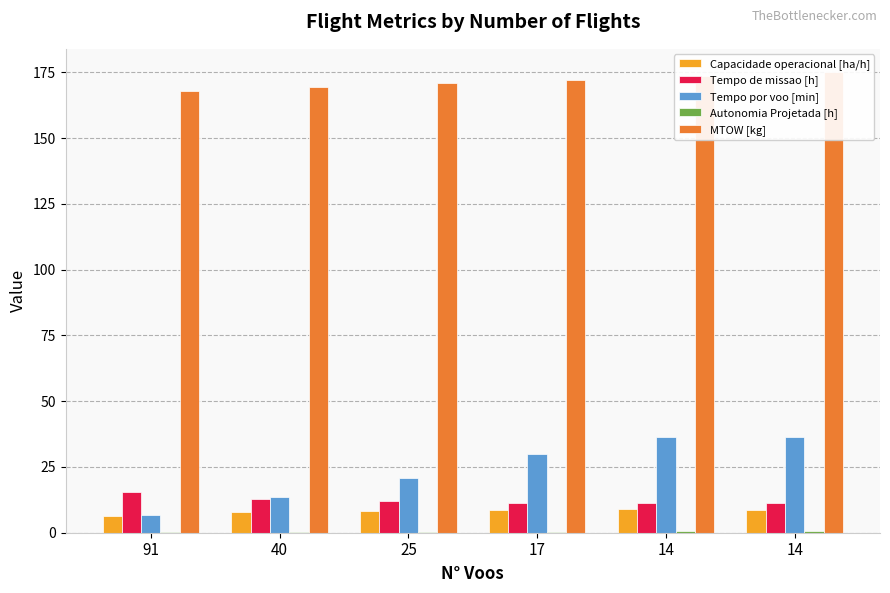

How many bars are there in each group?

5